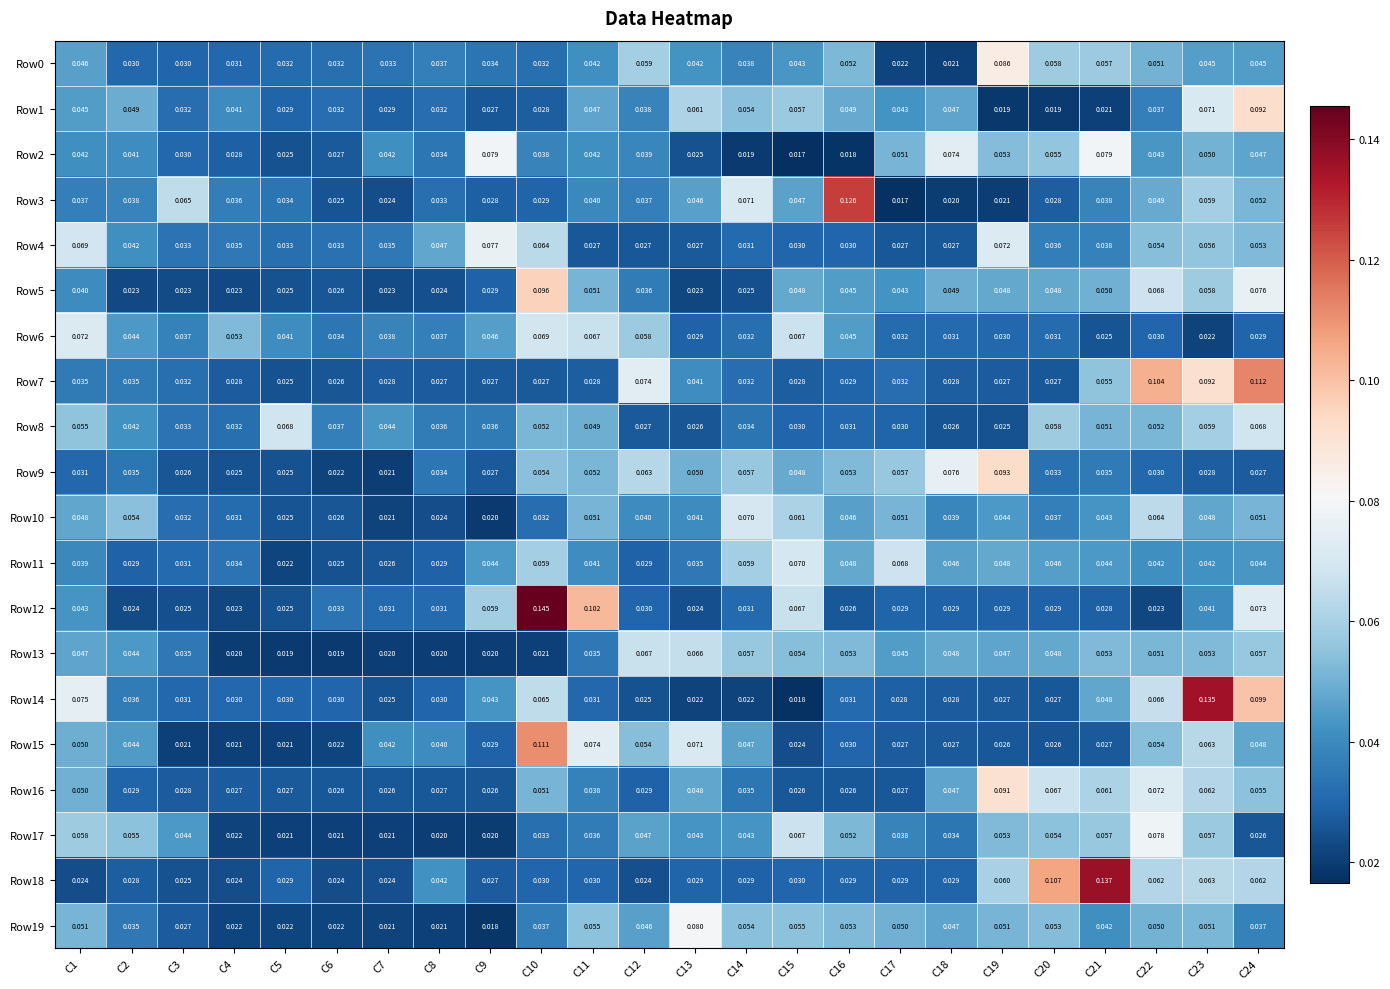

How many distinct data groups are displayed?

20